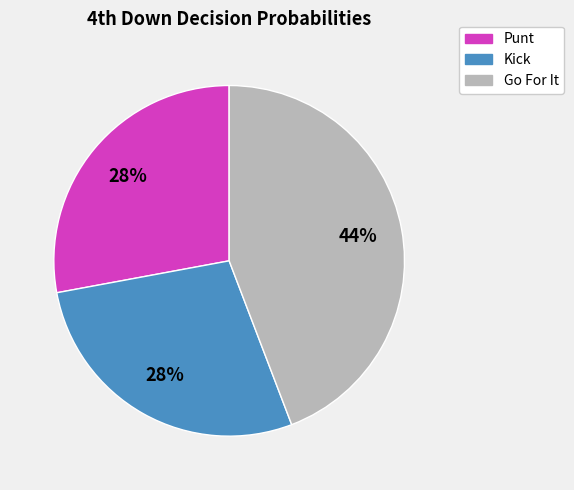

To the nearest percent, what is the average slice percentage?

33%